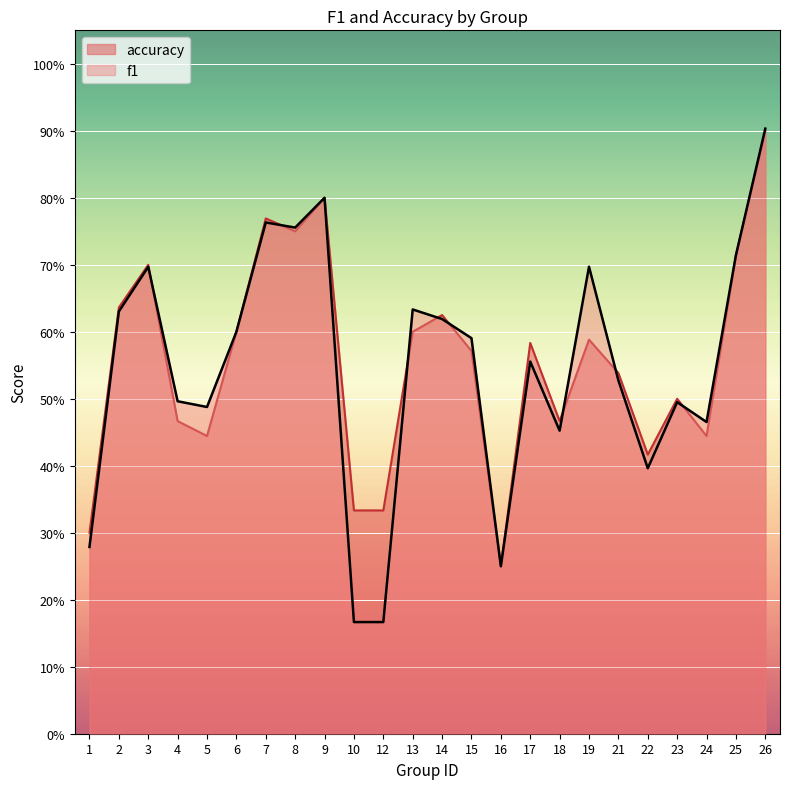

Between 17 and 4, which is larger?

17